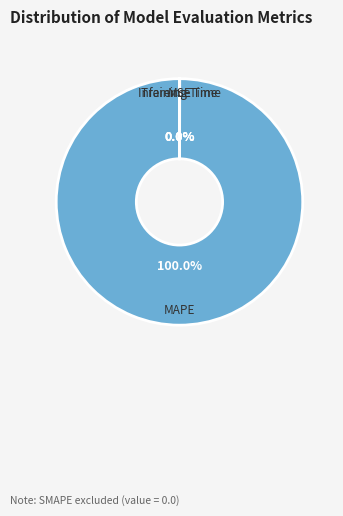

The MAPE slice represents 100% of the pie. True or false?

True